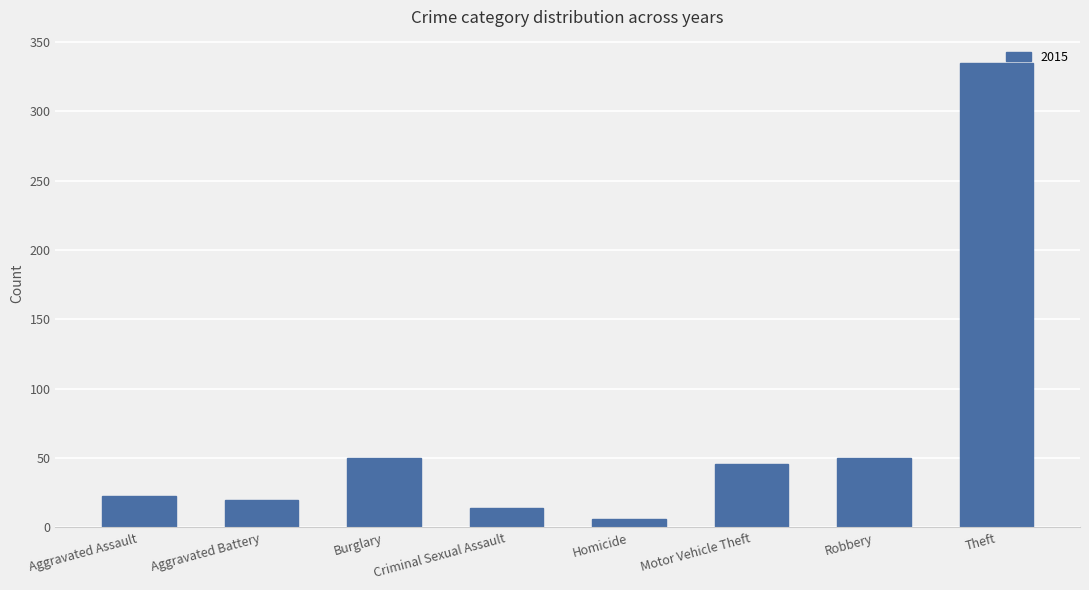

At which category does the chart reach its minimum across all series?

Homicide